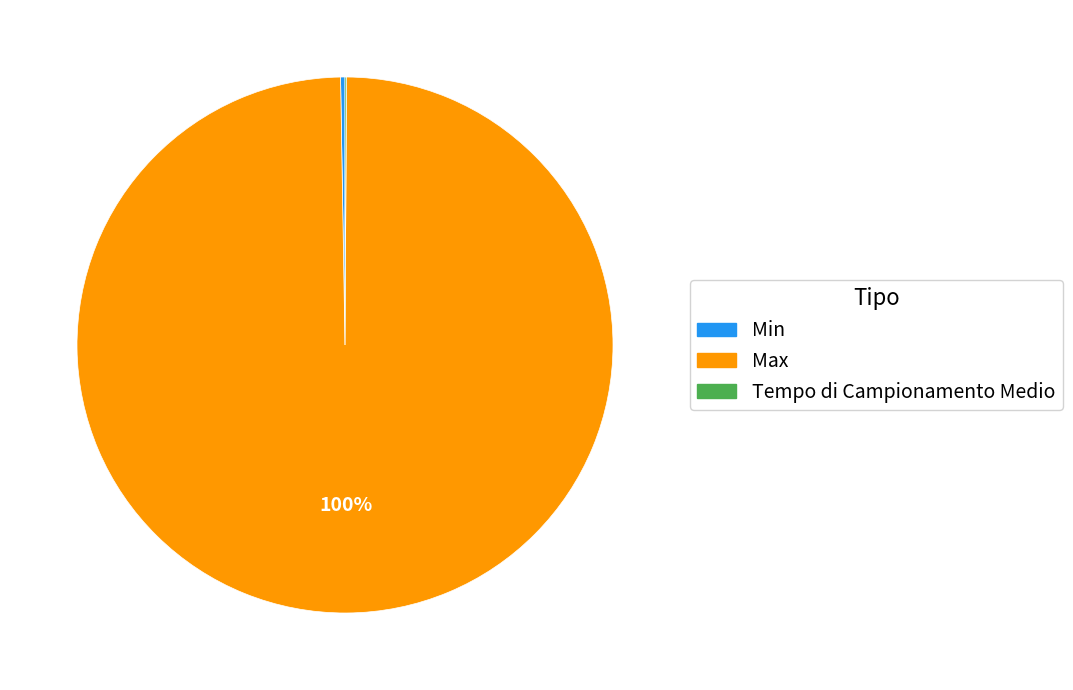

To the nearest percent, what is the average slice percentage?

33%